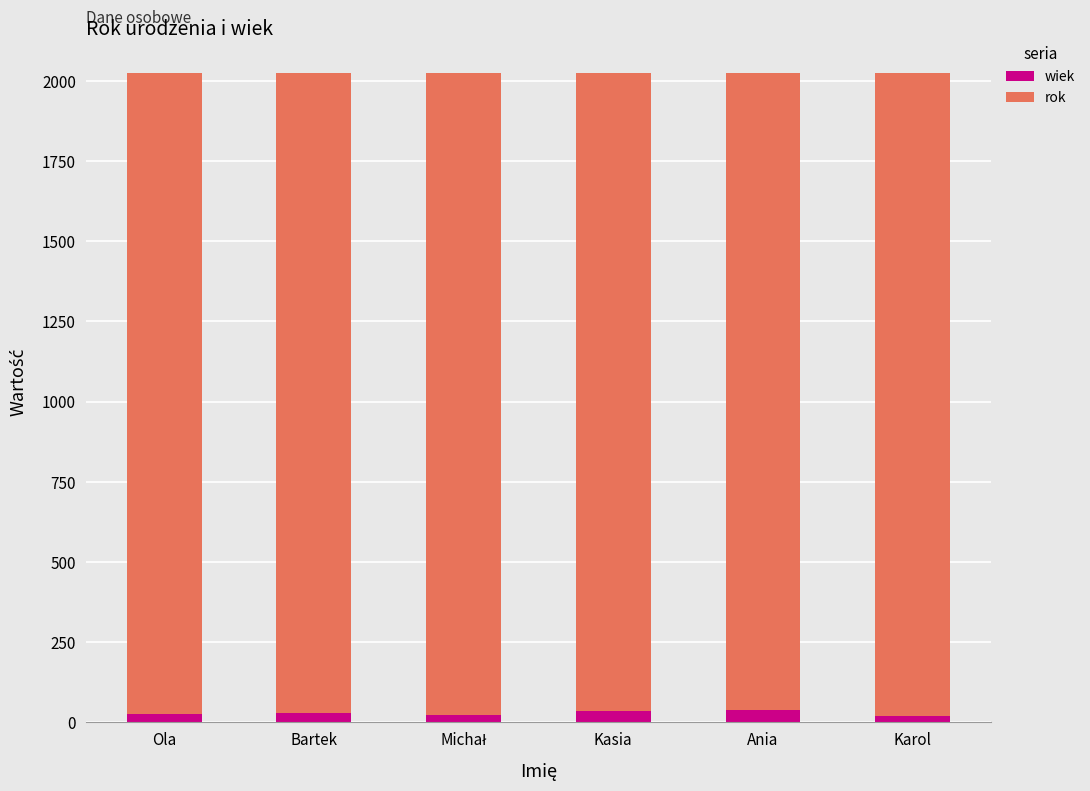

The value of wiek at Ola is 25. True or false?

True